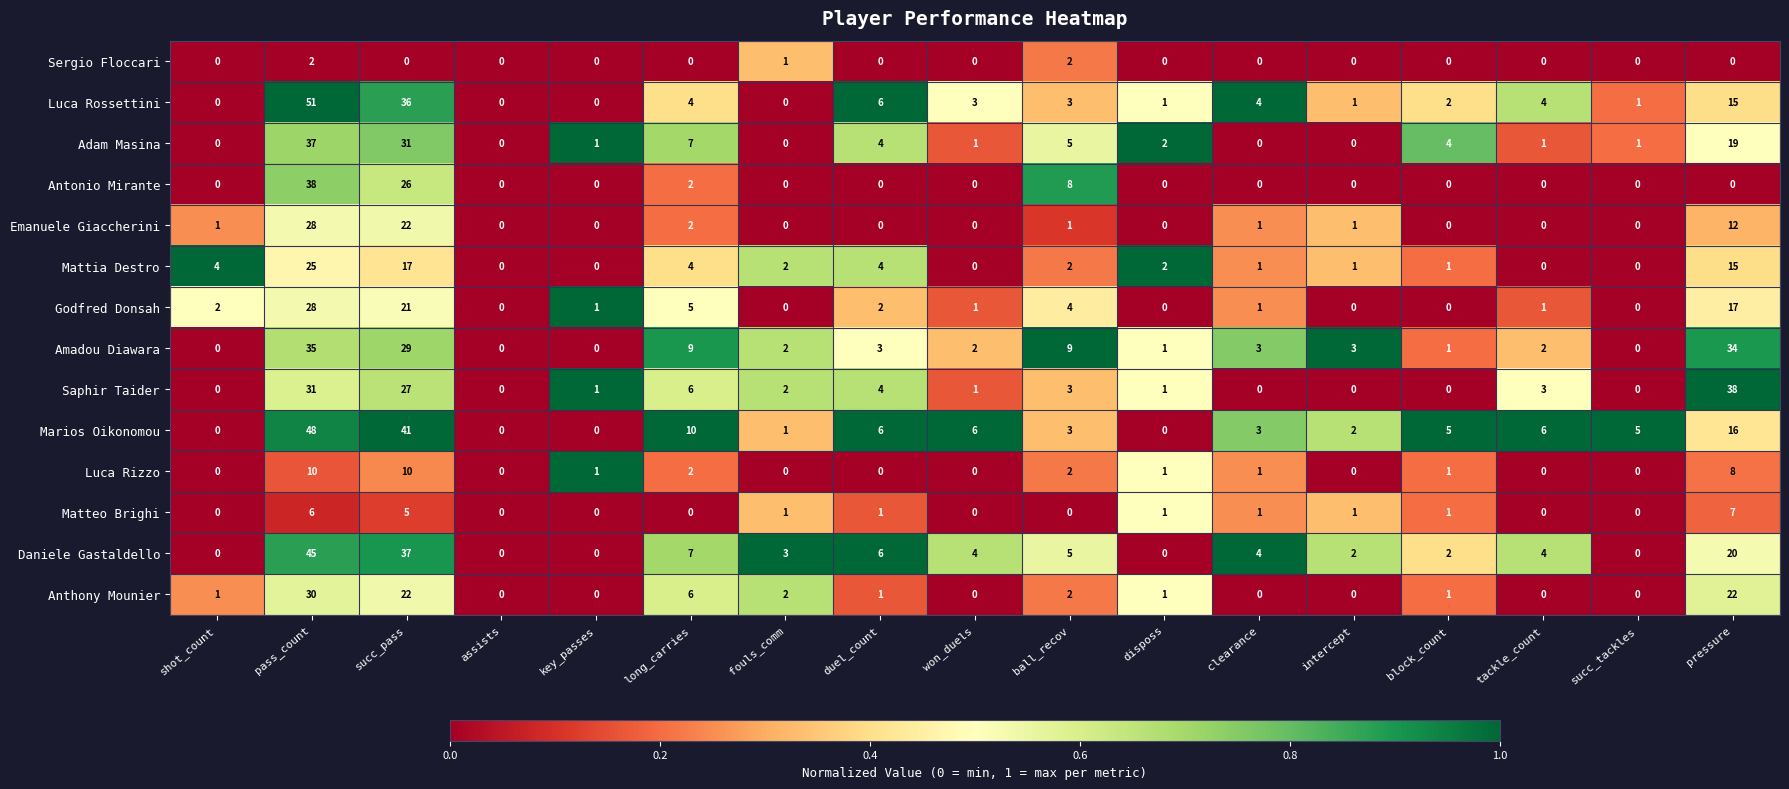

What is the total value across all series at pass_count?

414